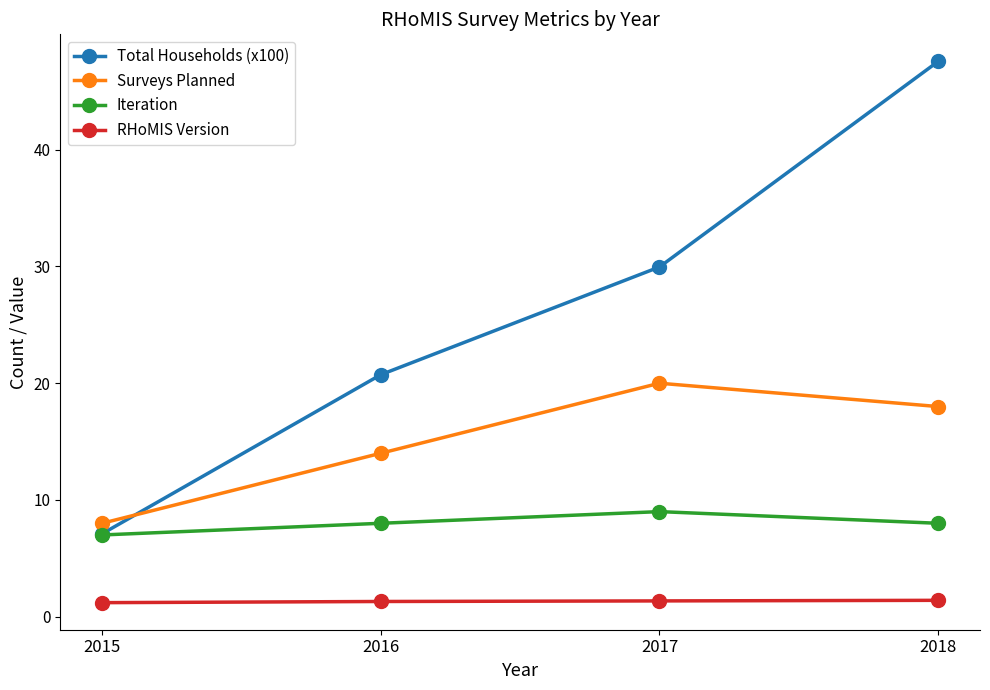

What is the sum of all Surveys Planned values?

60.0